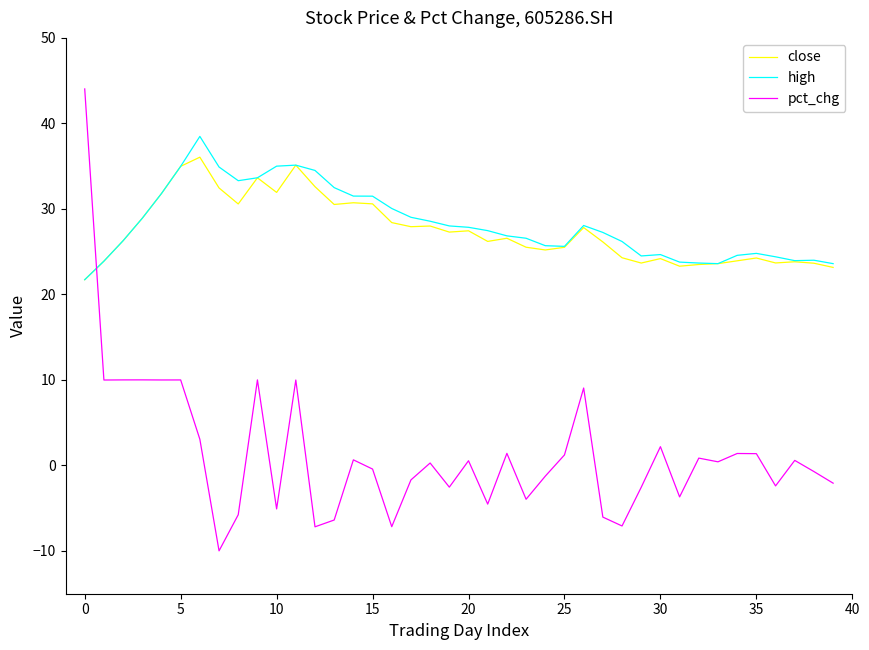

What is the maximum value shown in the chart?

44.0